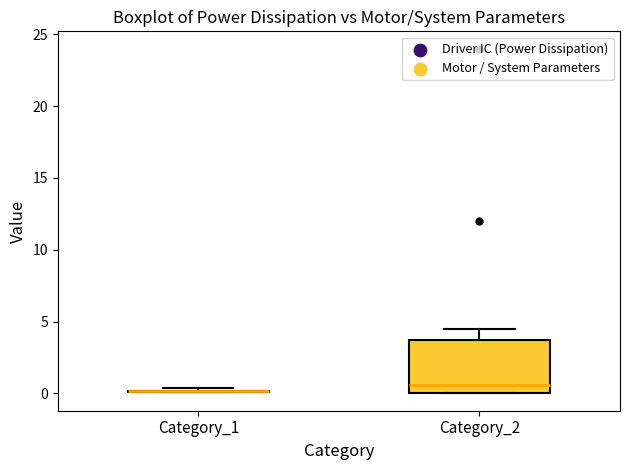

Reading left to right, read every box against the y-axis: the position of its median line, the range the box covers, and the ends of its whiskers. The values are not printed on the chart, so give them approximately, as read against the axis.

Category_1: box collapsed to a line at 0.0, whiskers 0.0 to 0.5
Category_2: median 0.5, box 0.0 to 3.5, whiskers 0.0 to 4.5